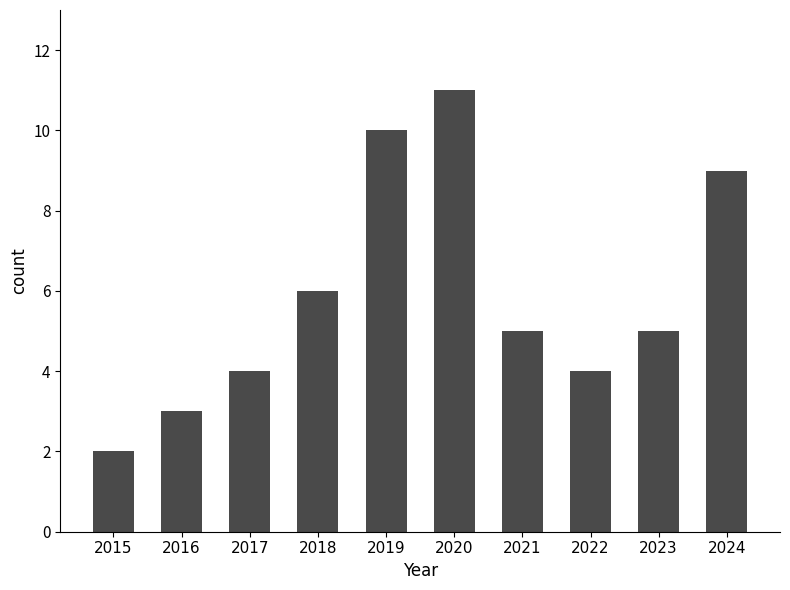

The value at 2015 is 3. True or false?

False